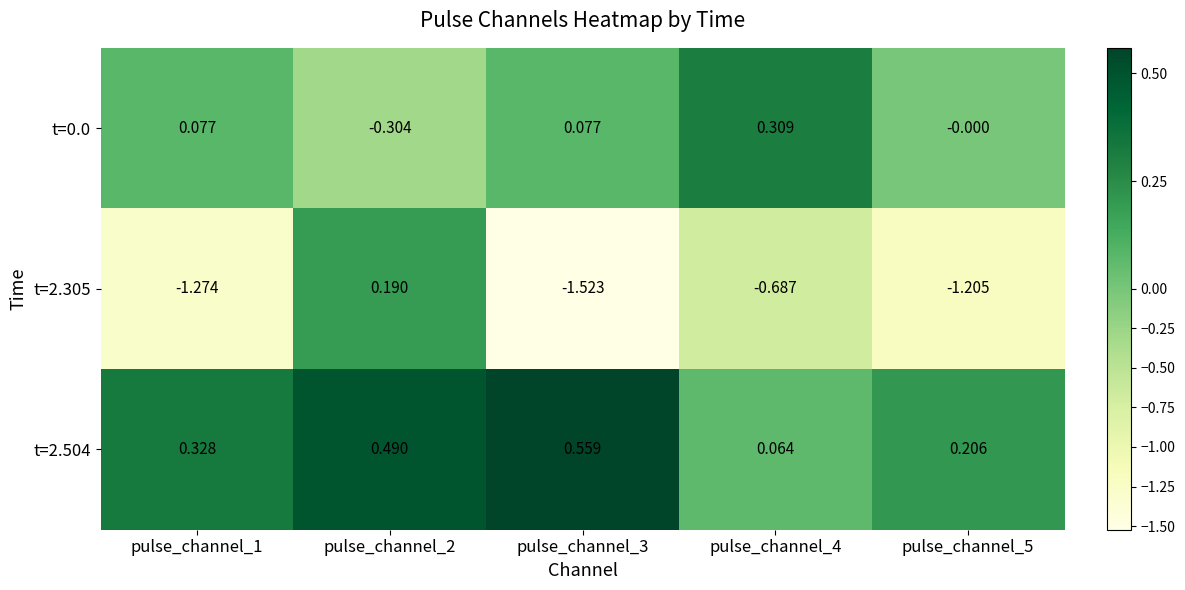

Is the value of t=2.504 at pulse_channel_3 greater than the value of t=0.0 at pulse_channel_4?

Yes